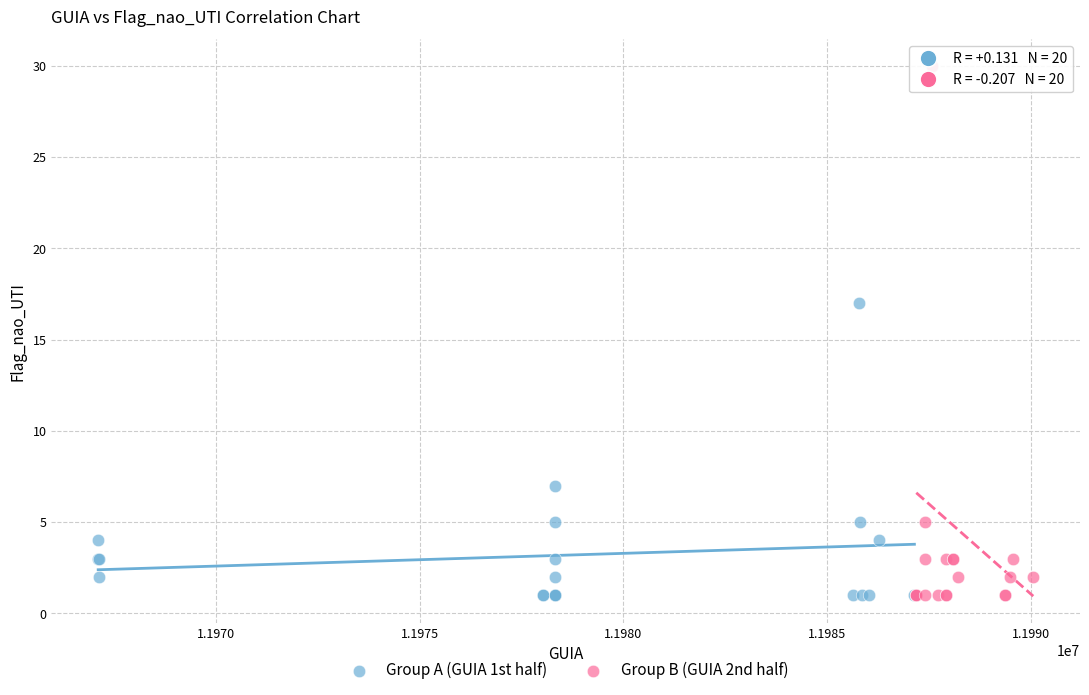

Which series has the largest Y range (max minus min)?

Group B (GUIA 2nd half)